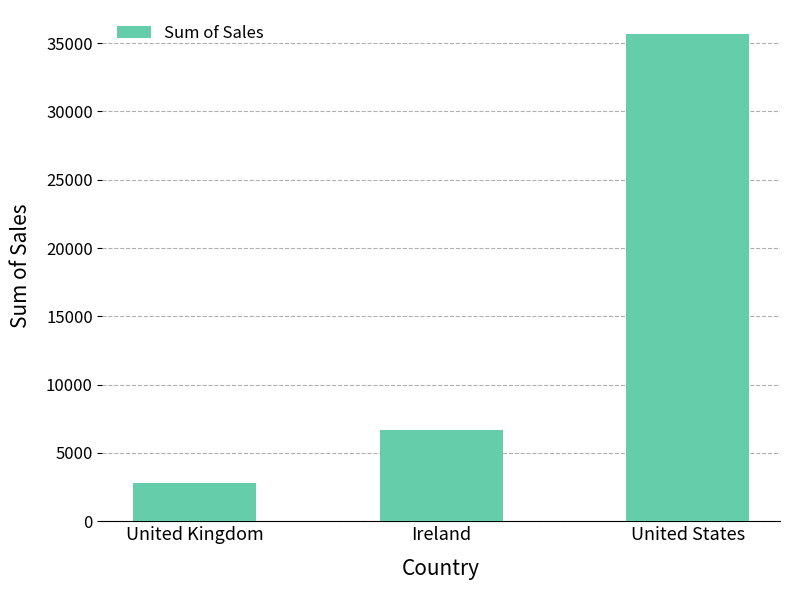

Which label corresponds to the largest value in the chart?

United States